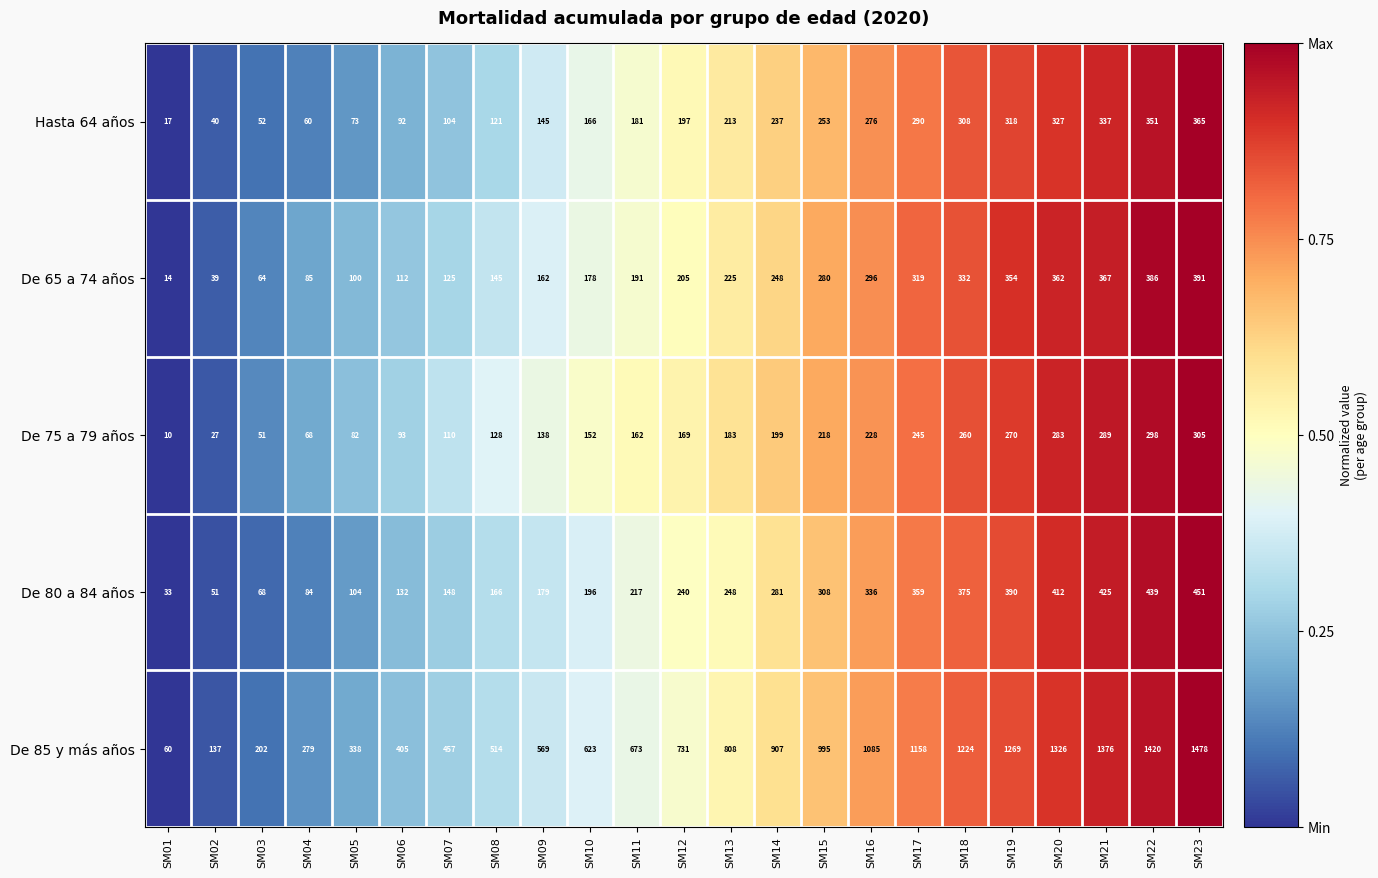

What is the total value across all series at SM13?

1677